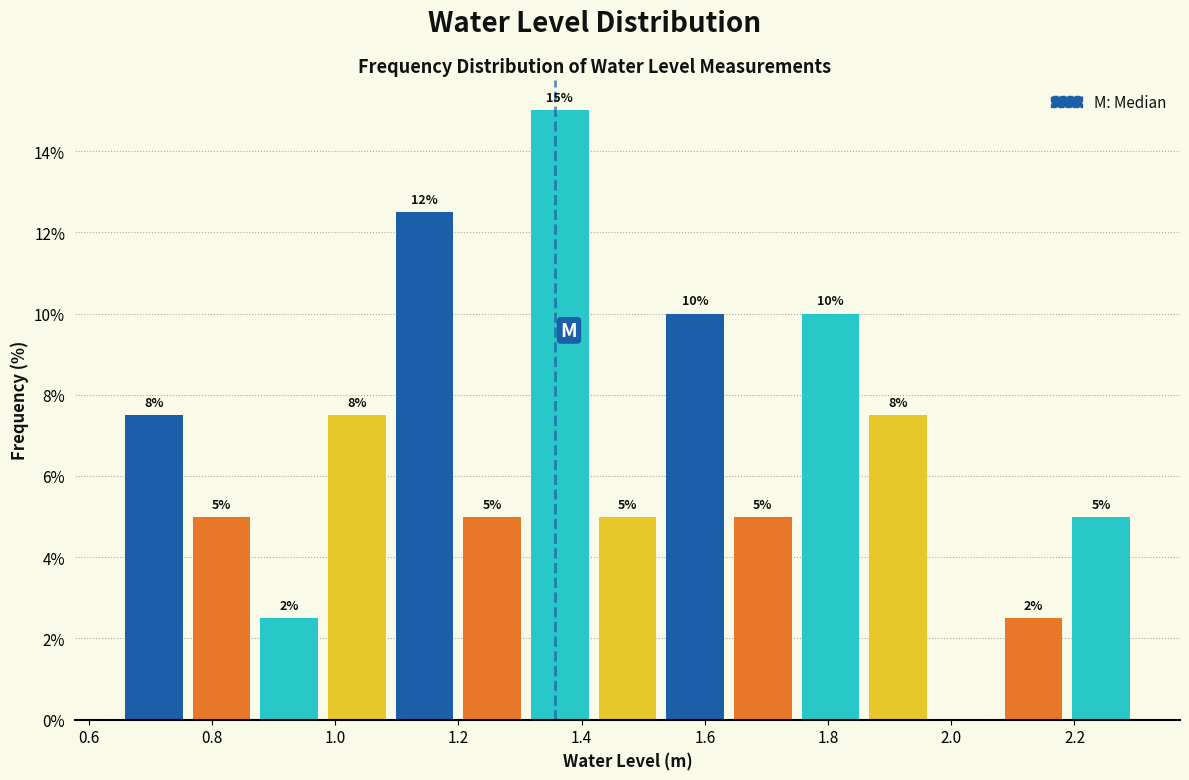

Over which range of the x-axis is the bar tallest?

1.30 to 1.42